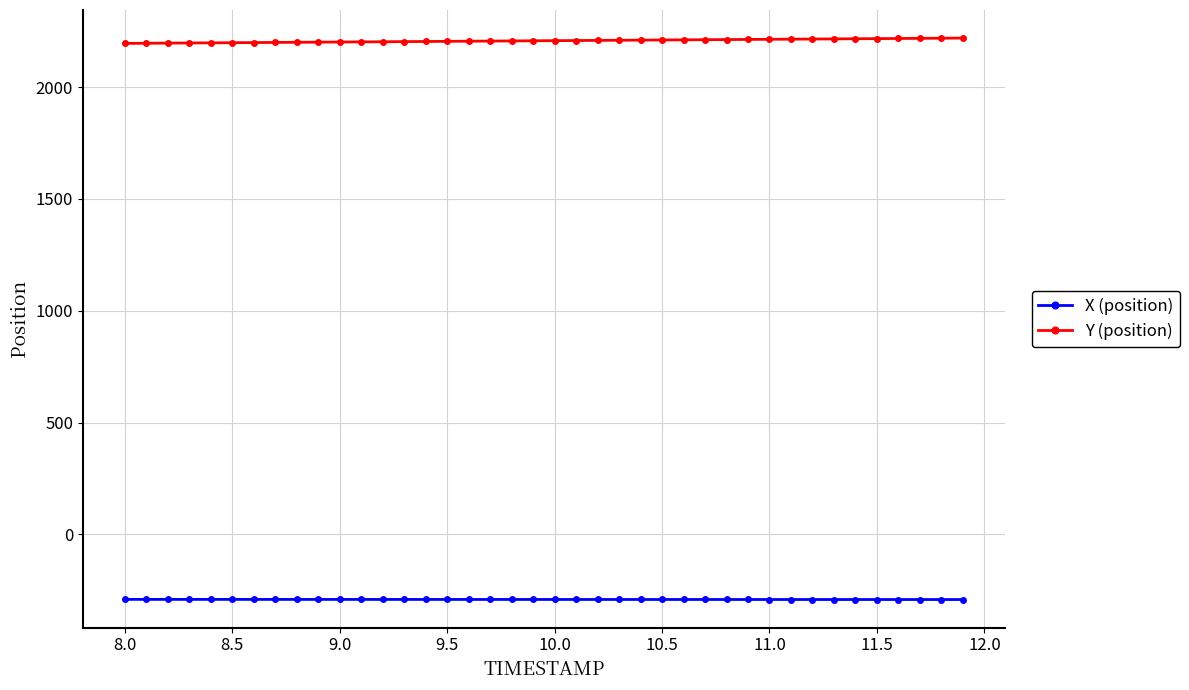

How many data points does each series have?

40